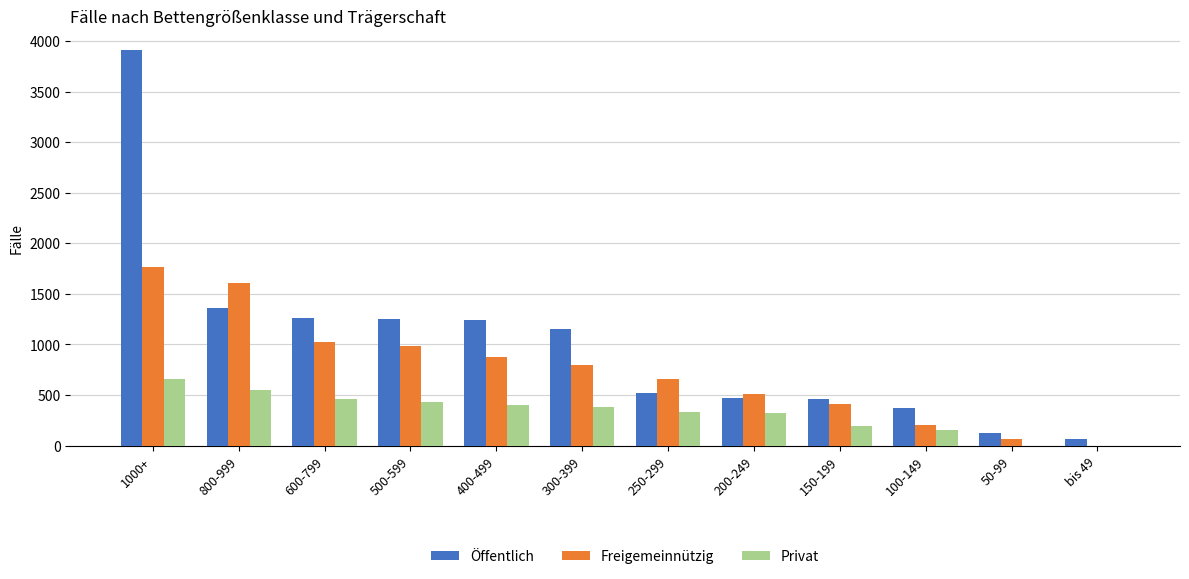

What is the difference between the Freigemeinnützig values at 500-599 and 400-499?

108